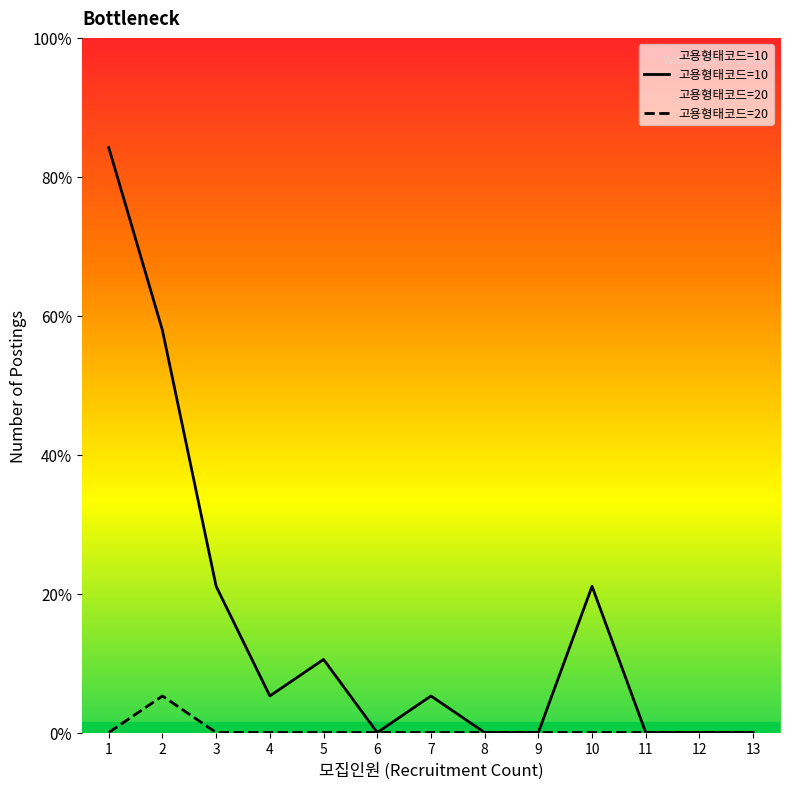

How many interior local peaks does the 고용형태코드=20 series have?

1